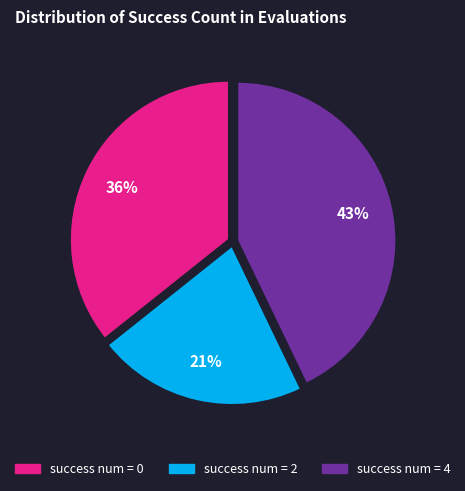

To the nearest percent, what is the average slice percentage?

33%